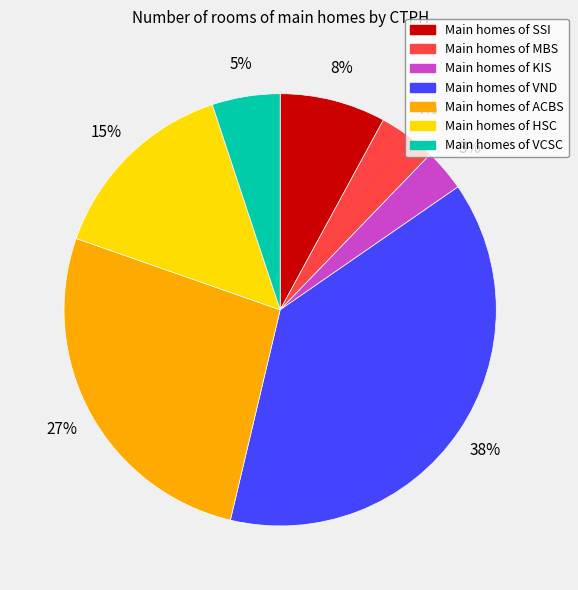

Is there a majority slice in this chart?

No